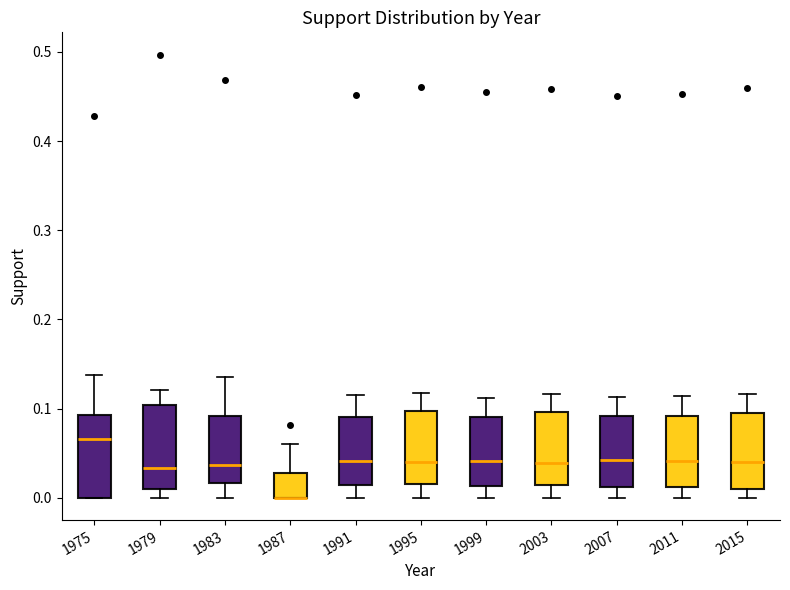

Reading left to right, transcribe this box plot: for each box, give where its median line is, the range the box spans, and where its two whiskers end, as read against the y-axis. The values are not printed on the chart, so give them approximately, as read against the axis.

1975: median 0.07, box 0.00 to 0.09, whiskers 0.00 to 0.14
1979: median 0.03, box 0.01 to 0.10, whiskers 0.00 to 0.12
1983: median 0.04, box 0.02 to 0.09, whiskers 0.00 to 0.14
1987: median 0.00 (drawn on the box's lower edge), box 0.00 to 0.03, whiskers 0.00 to 0.06
1991: median 0.04, box 0.01 to 0.09, whiskers 0.00 to 0.12
1995: median 0.04, box 0.02 to 0.10, whiskers 0.00 to 0.12
1999: median 0.04, box 0.01 to 0.09, whiskers 0.00 to 0.11
2003: median 0.04, box 0.02 to 0.10, whiskers 0.00 to 0.12
2007: median 0.04, box 0.01 to 0.09, whiskers 0.00 to 0.11
2011: median 0.04, box 0.01 to 0.09, whiskers 0.00 to 0.11
2015: median 0.04, box 0.01 to 0.10, whiskers 0.00 to 0.12